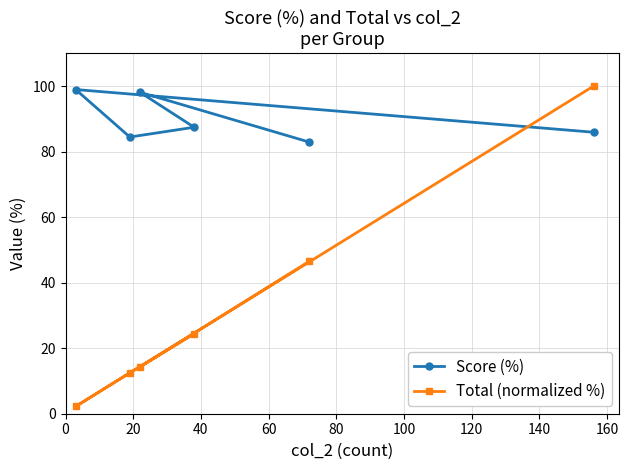

List the series in order of their overall mean, lowest first.

Total (normalized %), Score (%)